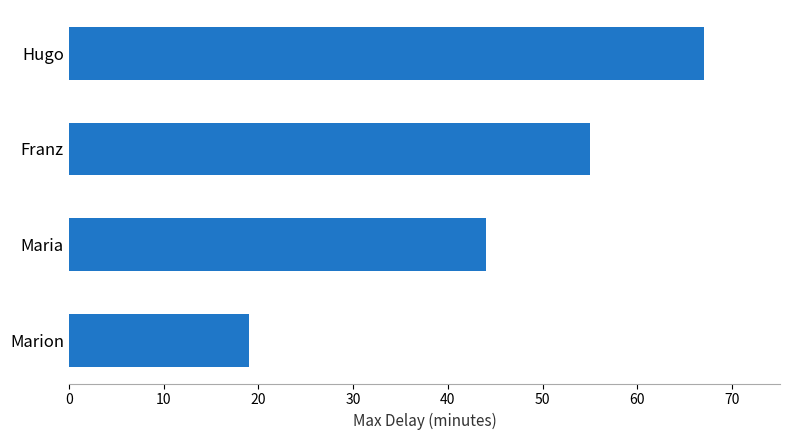

Reading bottom to top, what are all the values shown in this chart?

Marion=19	Maria=44	Franz=55	Hugo=67